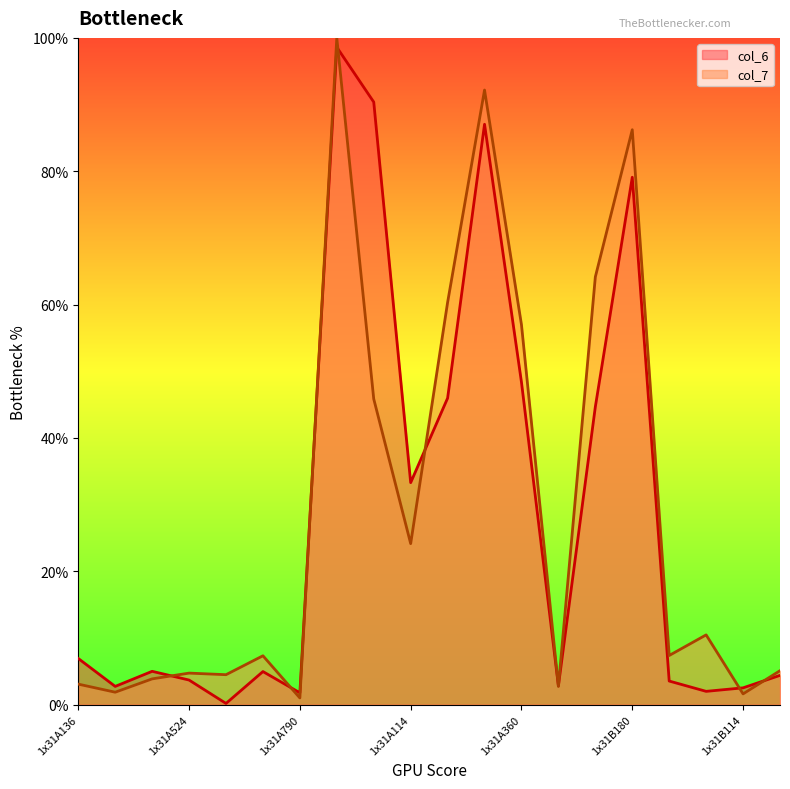

Where is the first local maximum for col_6?

1x31A426